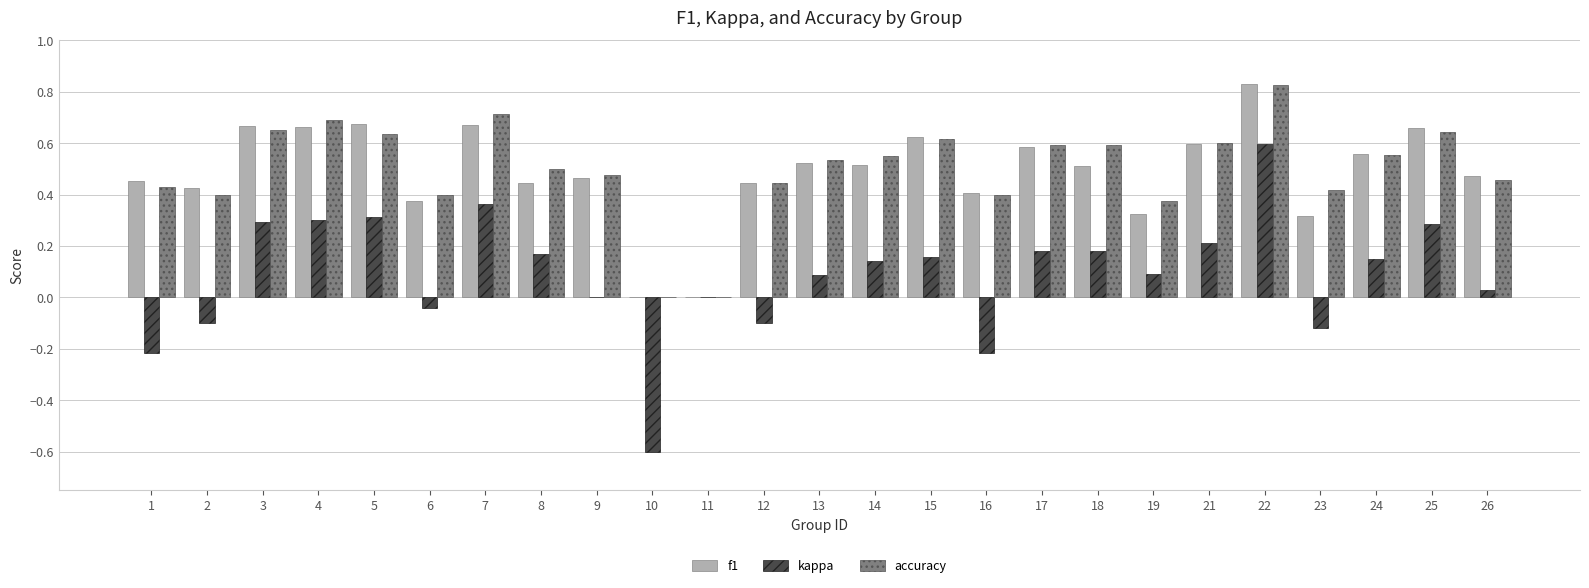

Which label corresponds to the largest value in the chart?

22